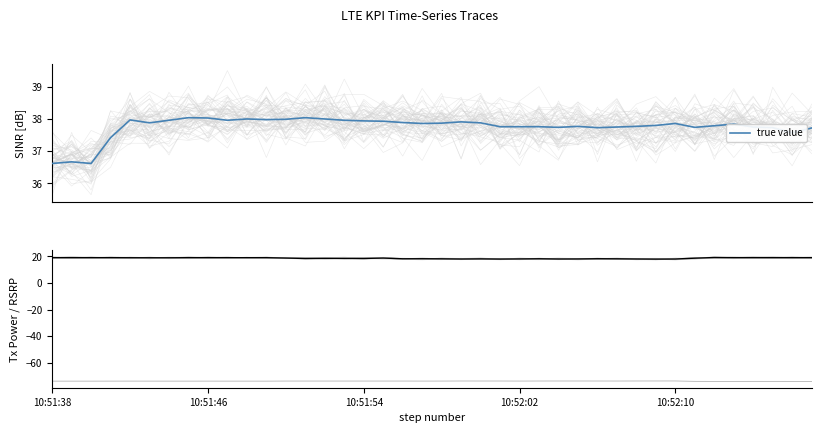

Where is the first local minimum for LTE KPI PCell Serving RSRP [dBm]?

11